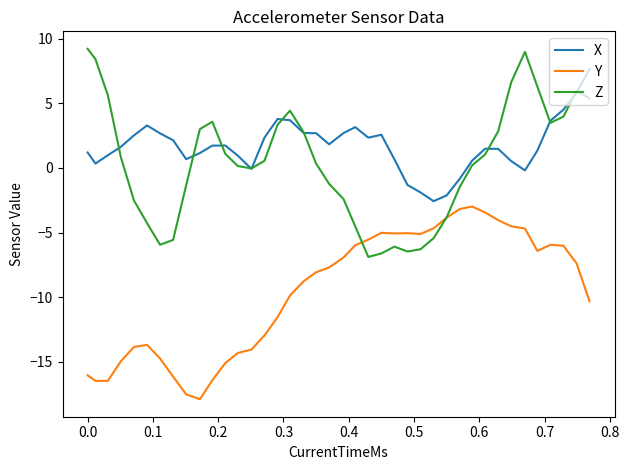

What is the maximum value for Y?

-3.0